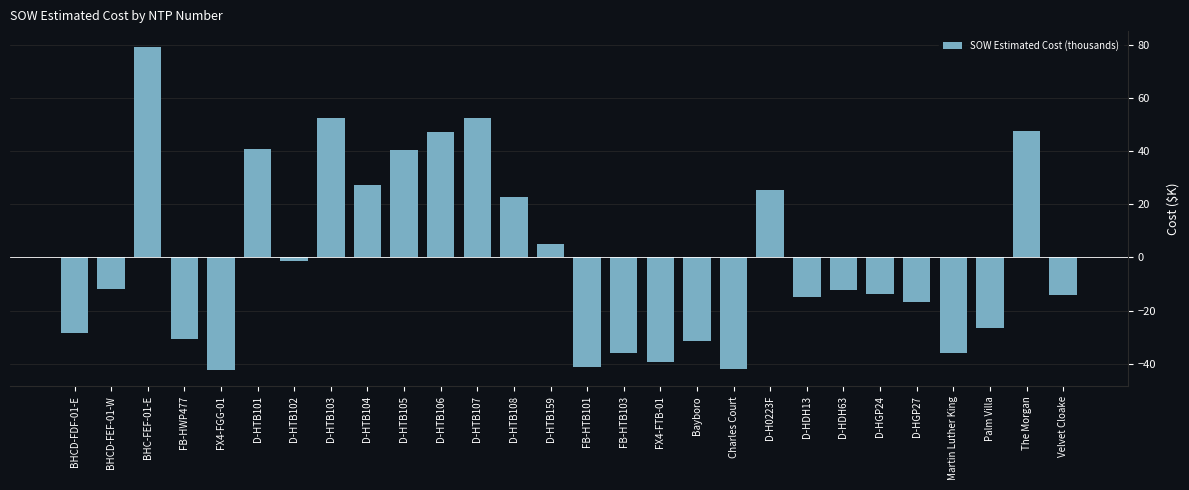

What is the difference between the values at BHC-FEF-01-E and D-HTB104?

51.7